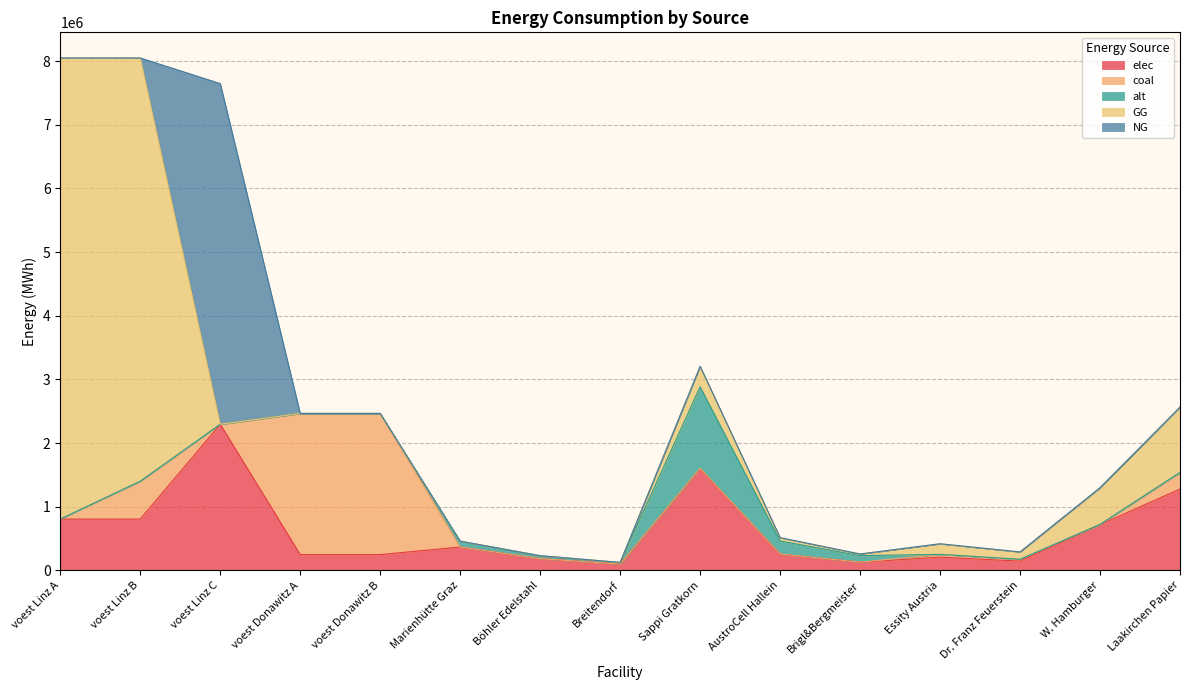

Which series has the largest total across all categories?

GG